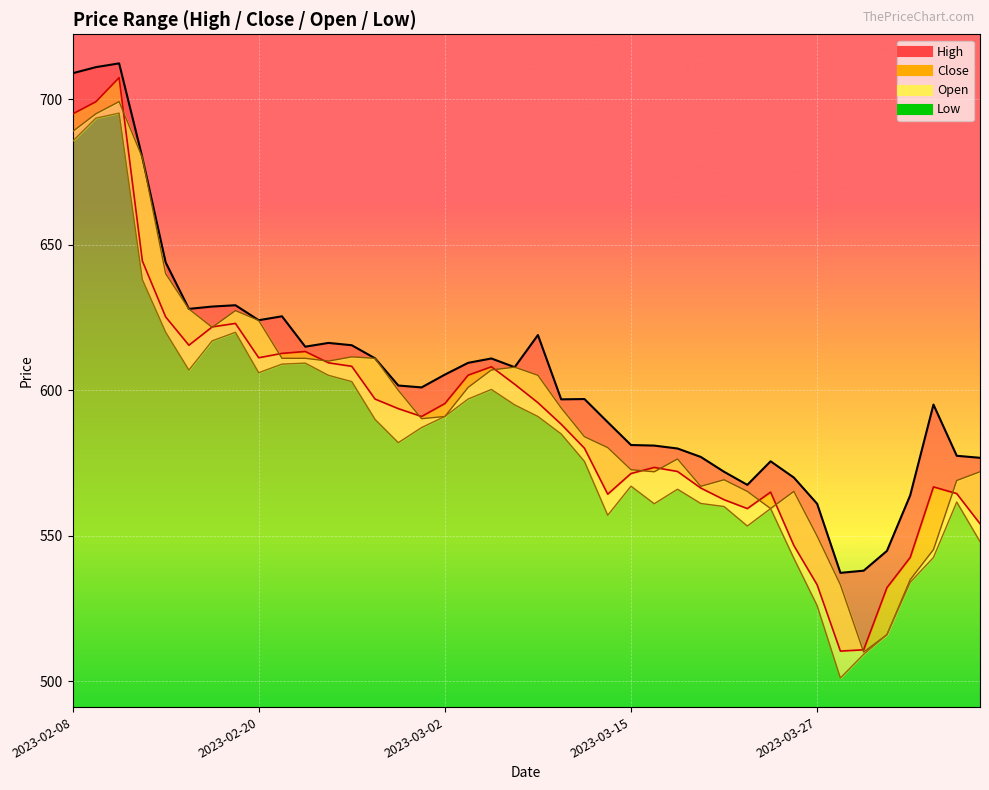

What position from the right is 35?

5